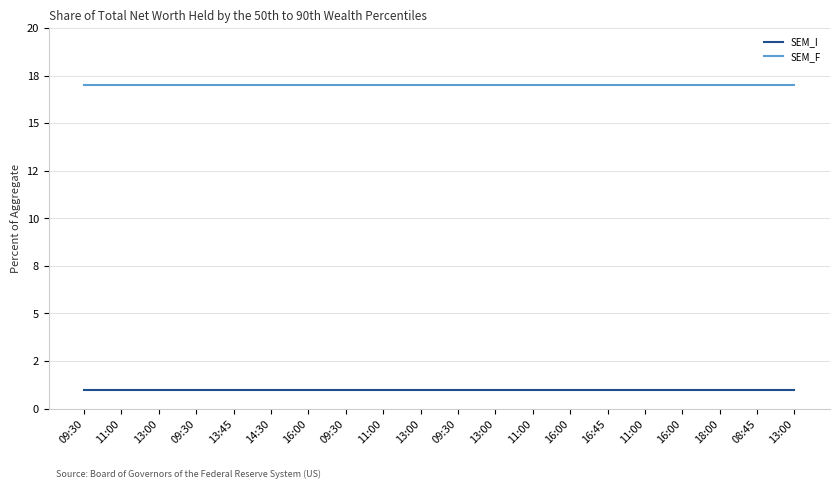

True or false: SEM_I and SEM_F intersect in this chart.

False